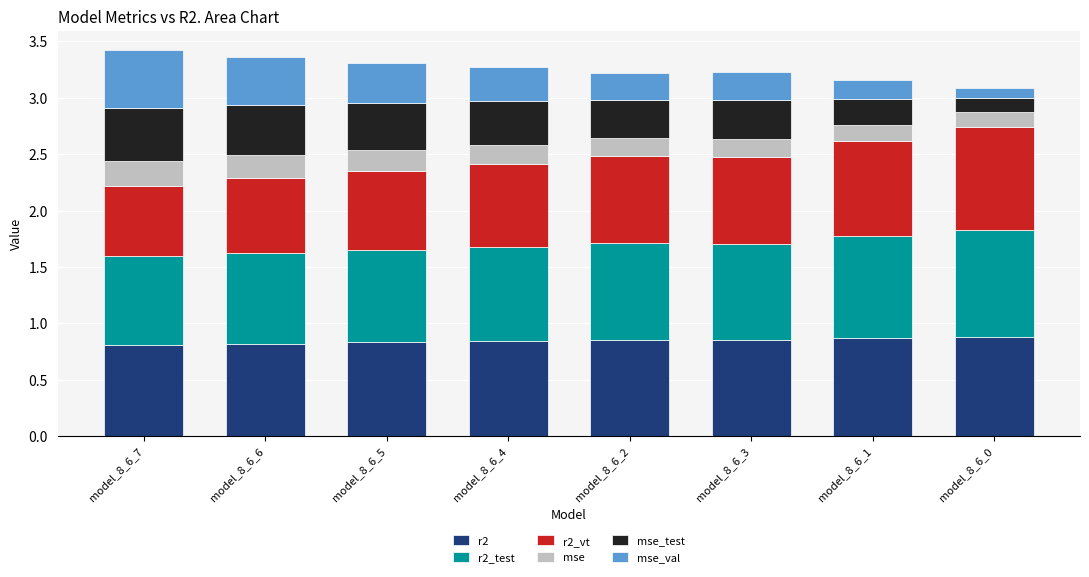

What is the total value across all series at model_8_6_7?

3.4